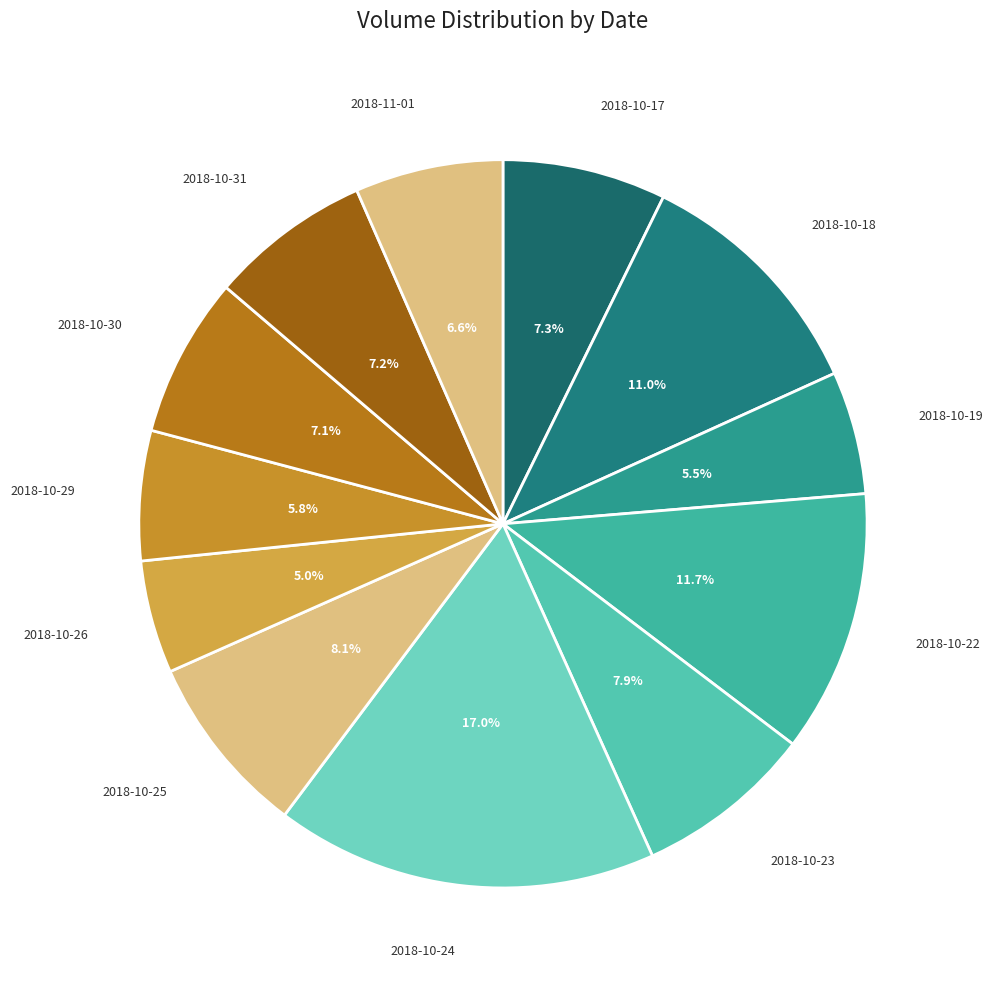

Combined, do 2018-10-17 and 2018-10-26 account for over 50%?

No